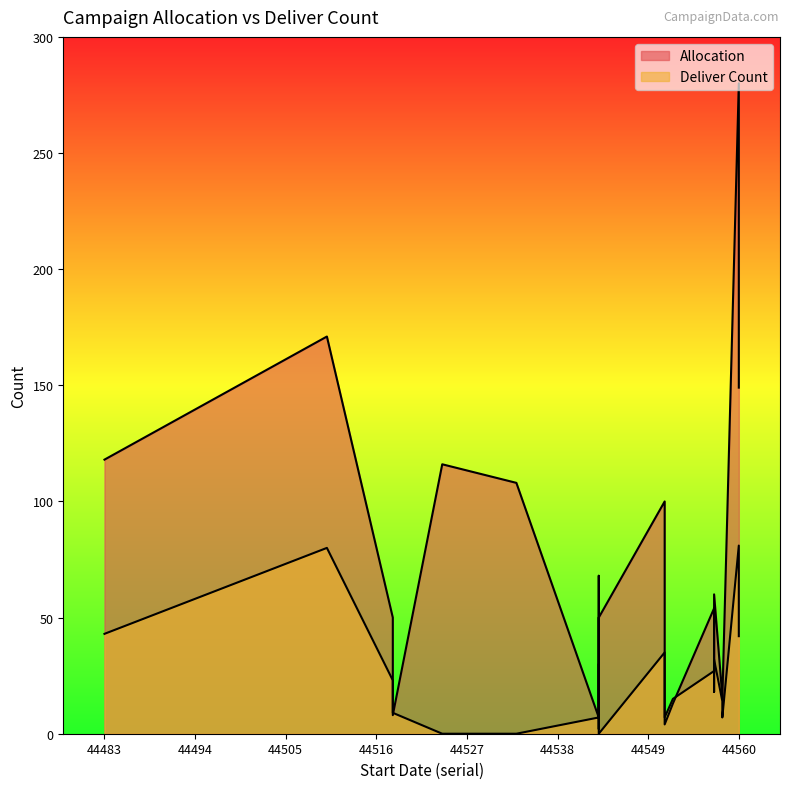

What is the difference between the second highest and minimum values in the Deliver Count series?

80